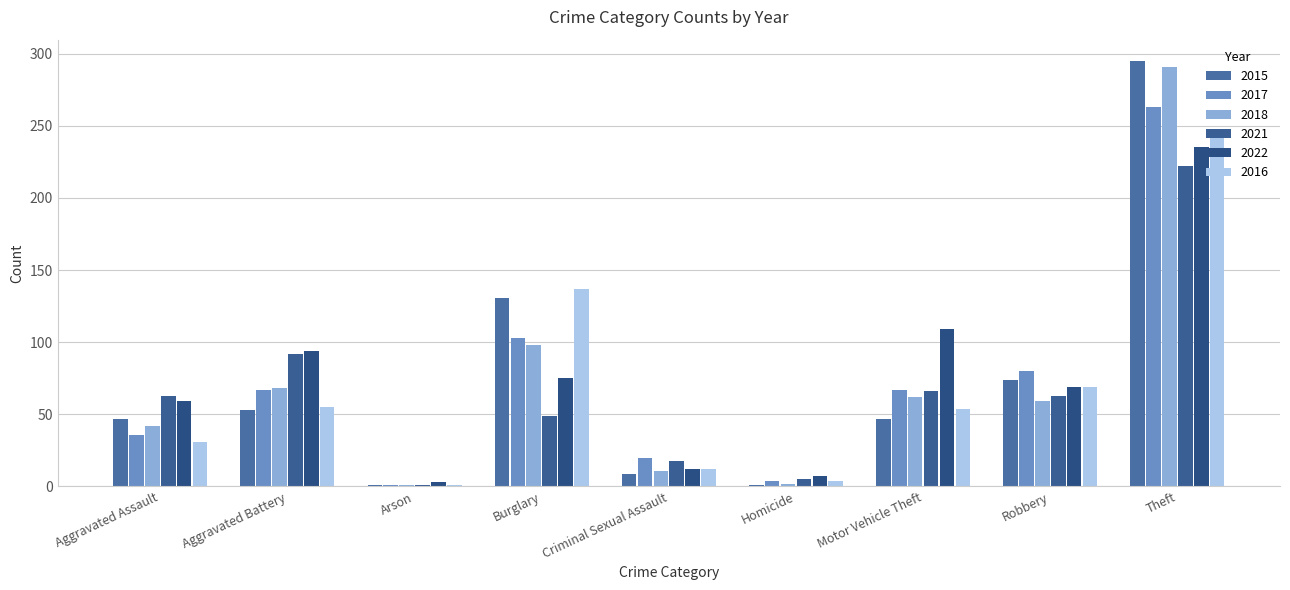

What is the value of the 2016 bar at the 2nd from the left?

55